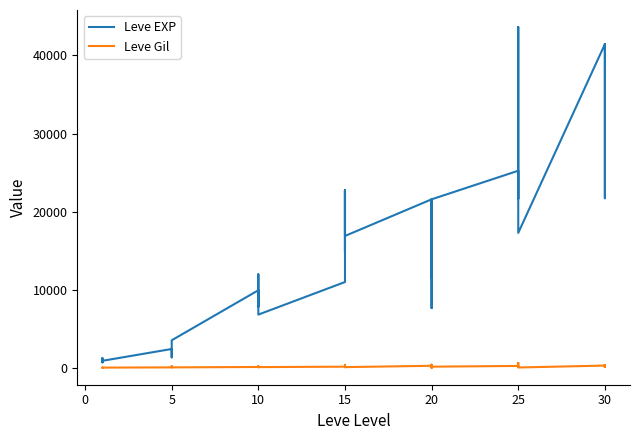

What is the value of the Leve Gil point at the 27th from the left?

230